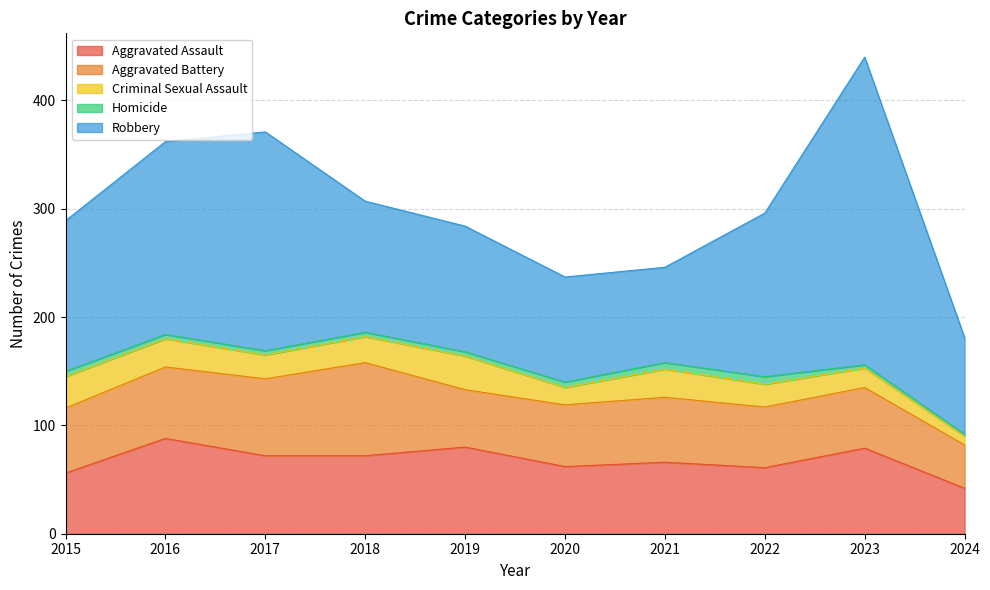

What is the sum of all Criminal Sexual Assault values?

221